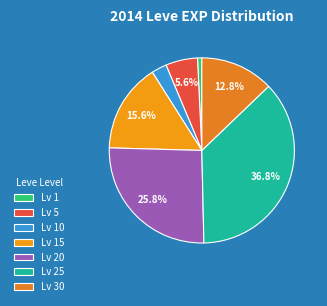

Count the number of slices in the pie.

7